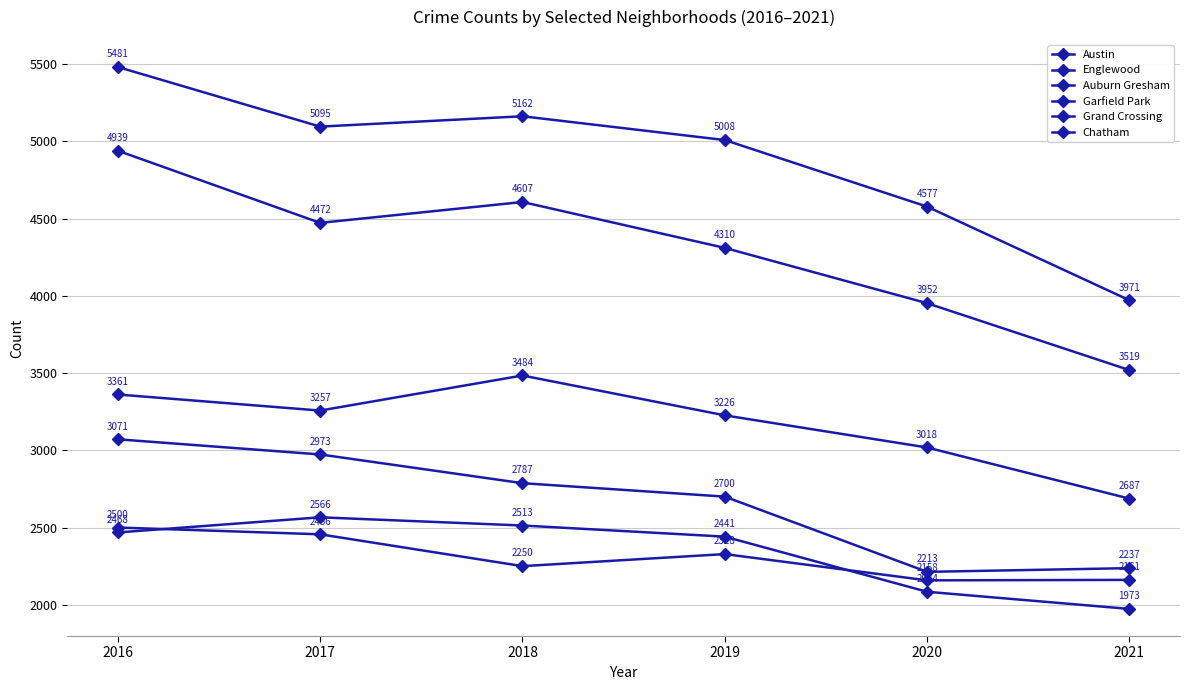

How many data points does each series have?

6